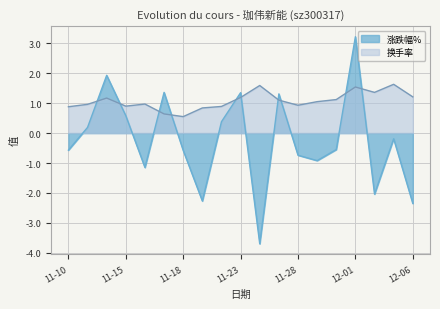

The 换手率 series shows 0.6 at 11-18. True or false?

True